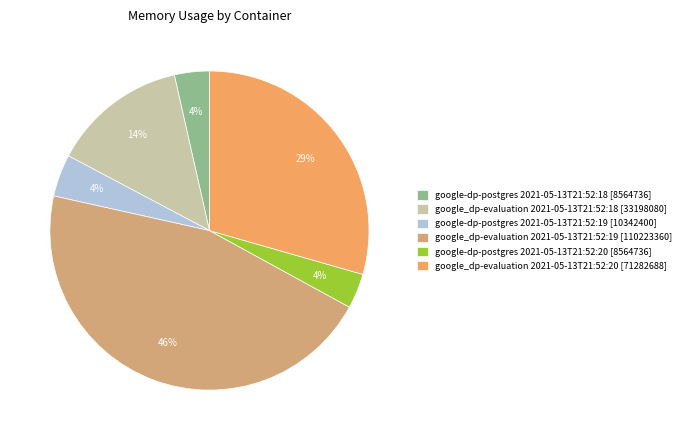

Is it true that google_dp-evaluation 2021-05-13T21:52:20 is 35% of the pie?

False